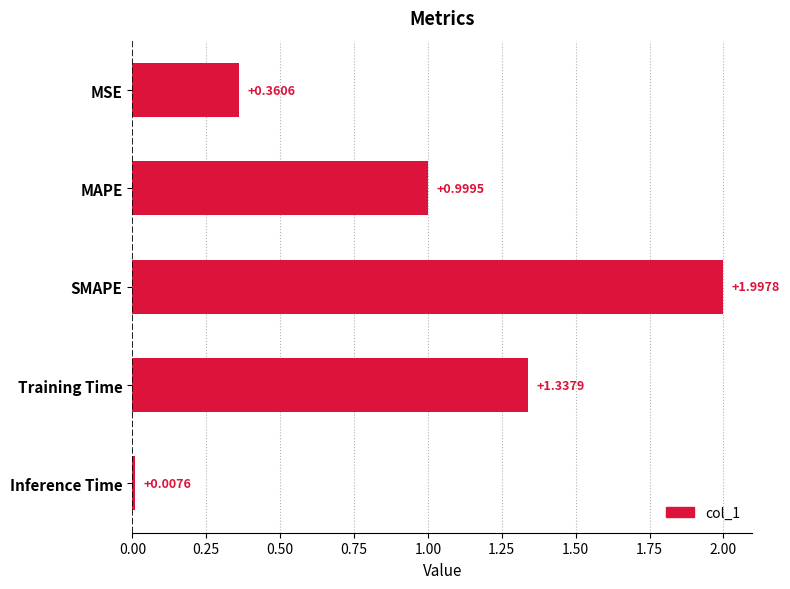

What is the change in value from Training Time to Inference Time?

-1.3